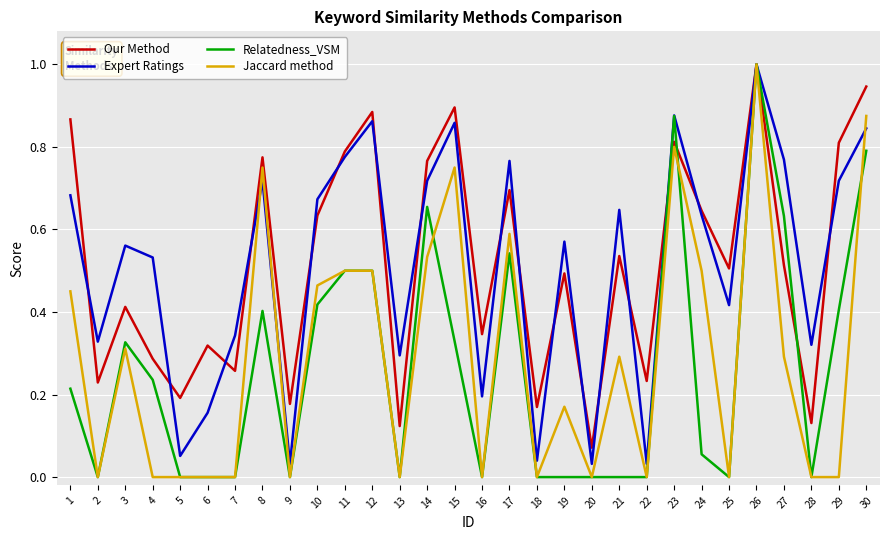

How many lines are shown in the chart?

4